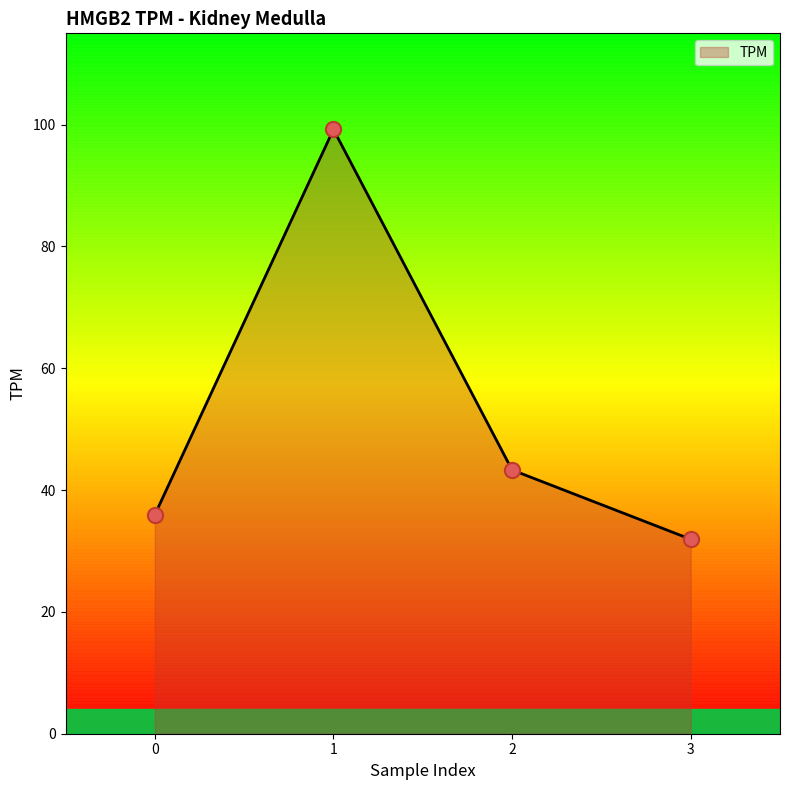

Approximately how many times larger is the value at 3 compared to 1?

0.3